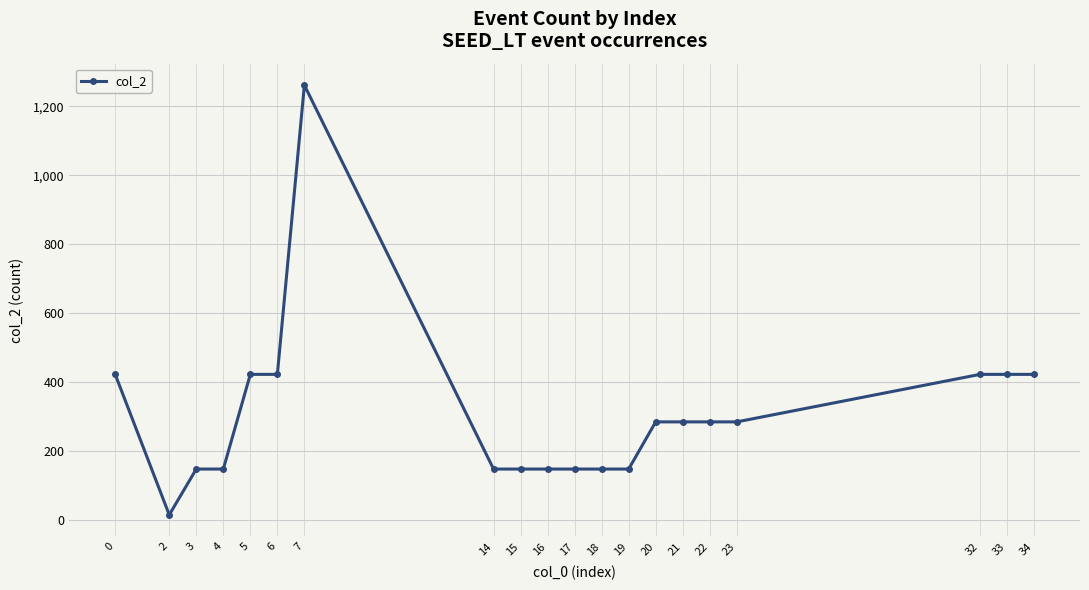

What is the ratio of the value at 0 to the value at 14?

2.9